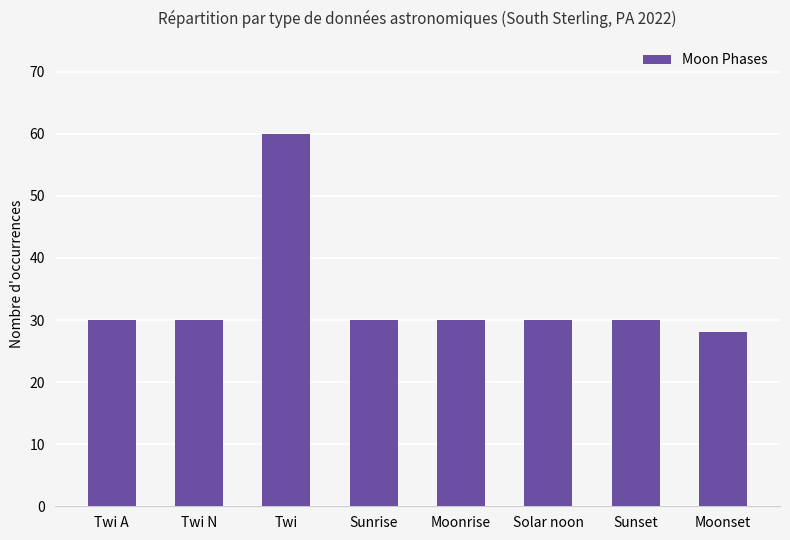

Which has a higher value, Solar noon or Twi?

Twi